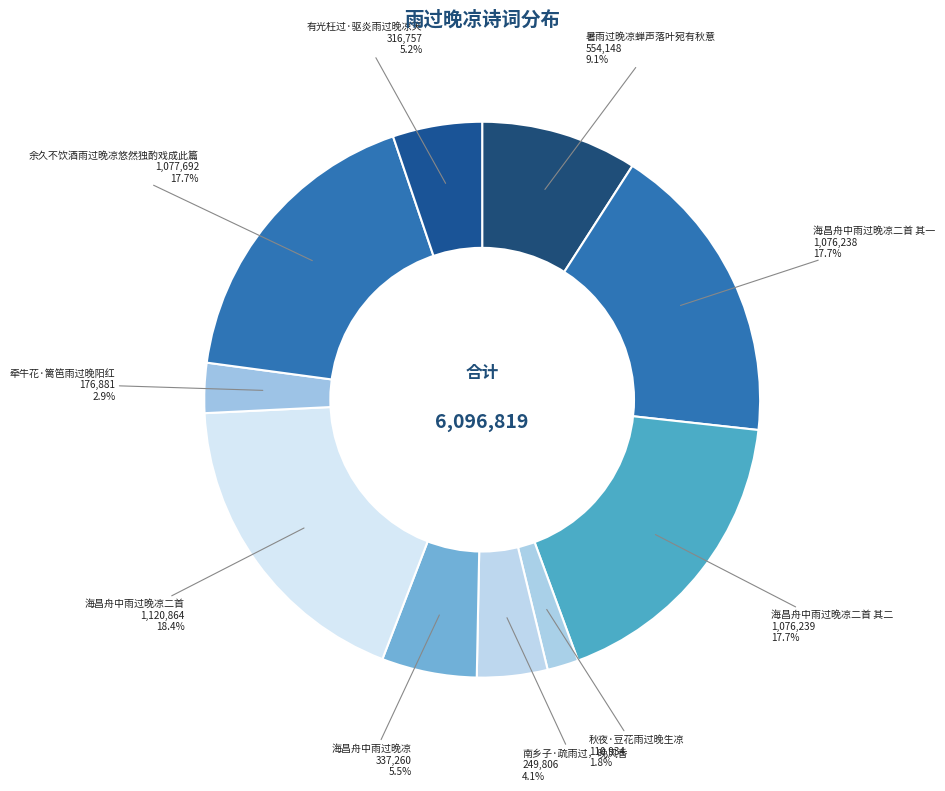

Is there any slice that represents more than half of the pie?

No